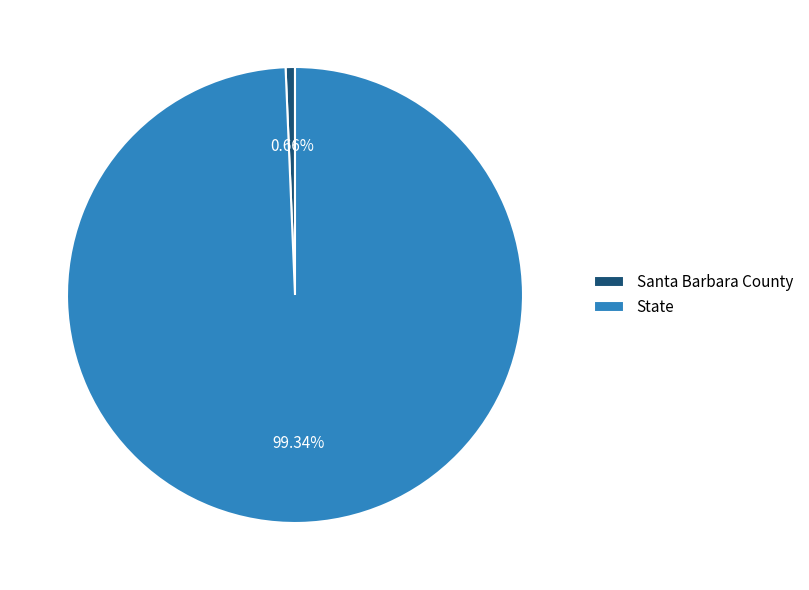

How much of the chart is everything except State?

0.7%